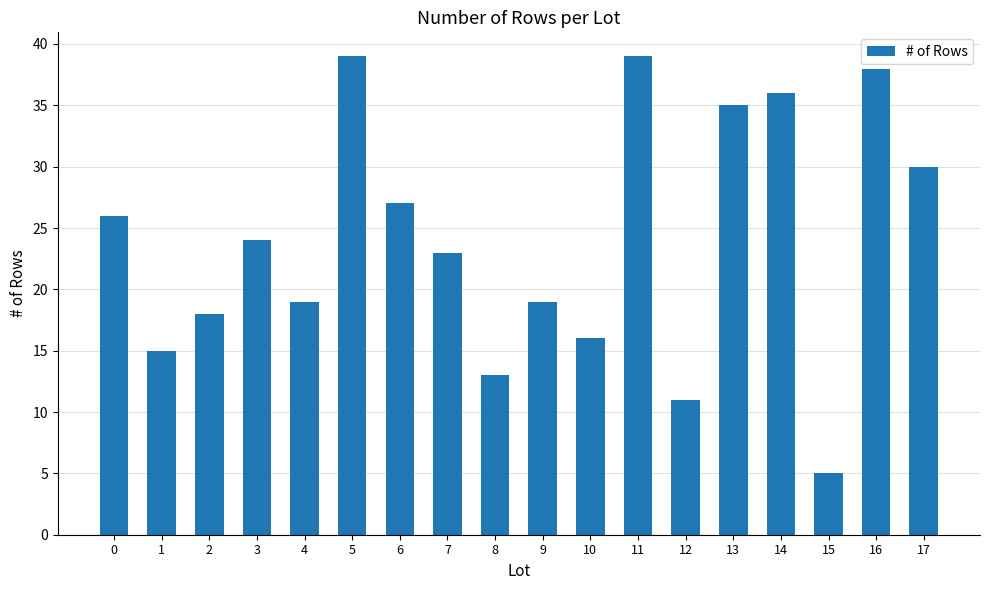

What is the value of the 2nd bar from the left?

15